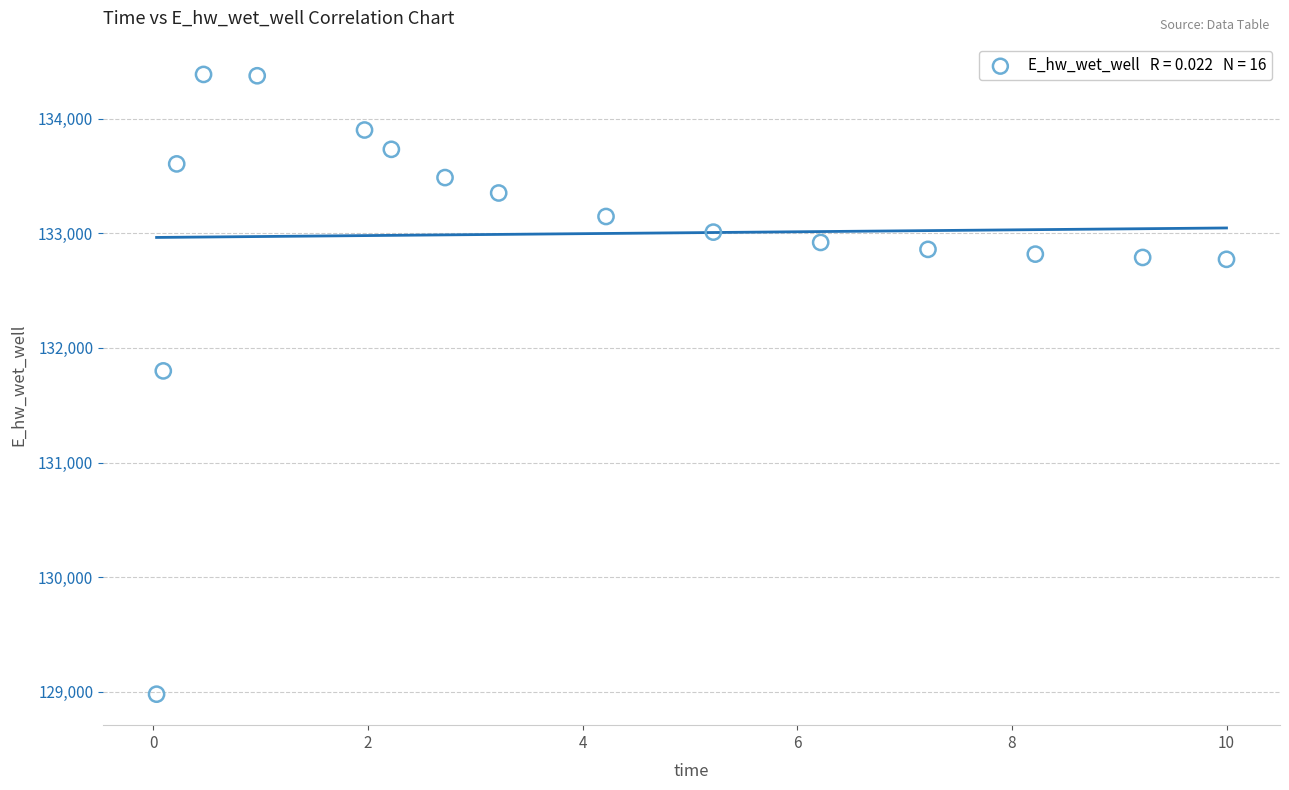

What is the range of Y values (max minus min)?

5405.1